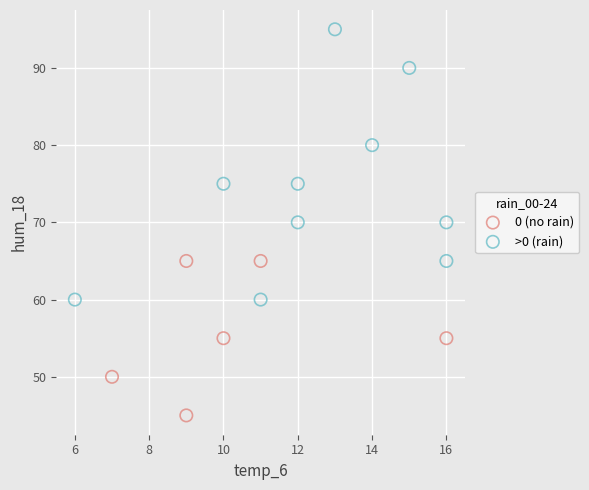

Which series reaches the minimum Y coordinate?

0 (no rain)